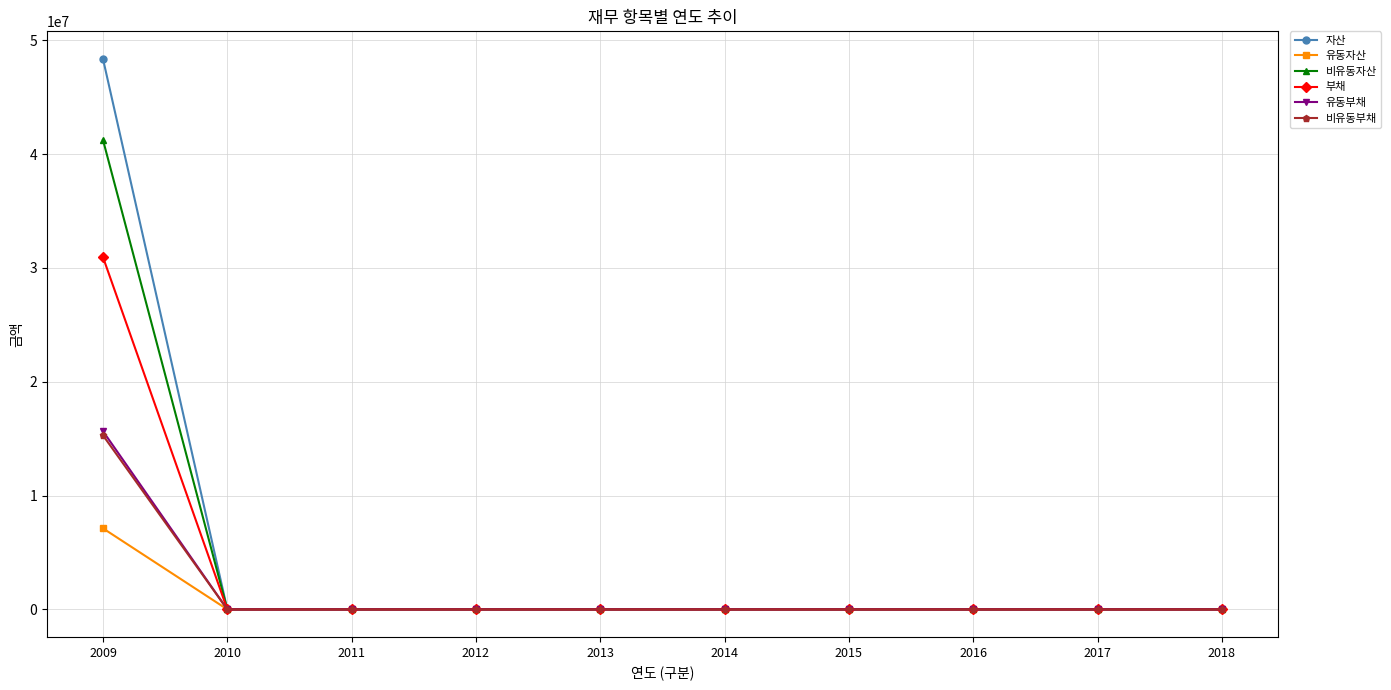

What is the difference between the maximum and minimum values in the 부채 series?

30942186